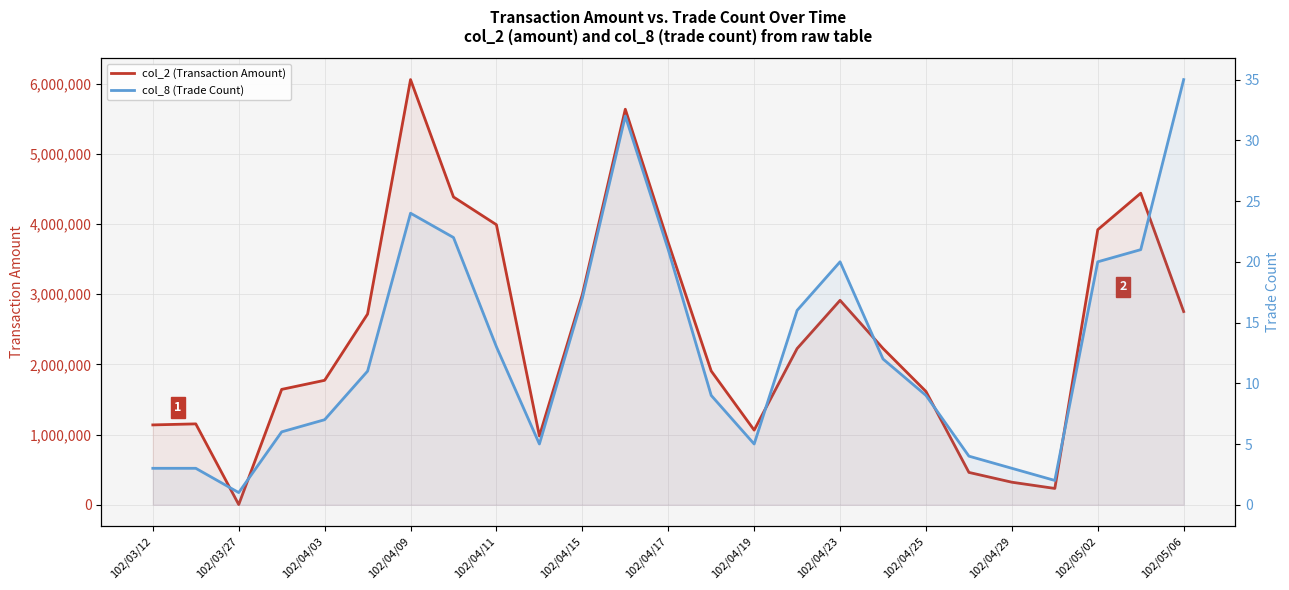

What is the difference between the maximum and minimum values in the col_8 (Trade Count) series?

34